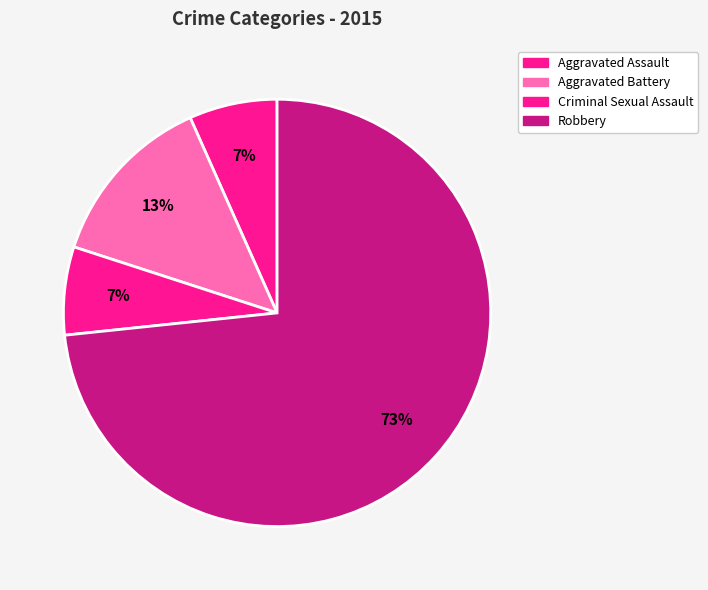

Which has a higher value, Aggravated Assault or Robbery?

Robbery